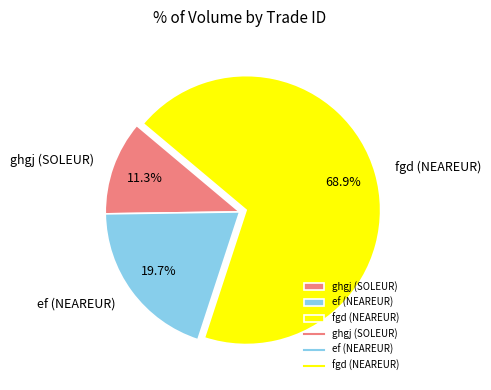

What is the majority slice?

fgd (NEAREUR)